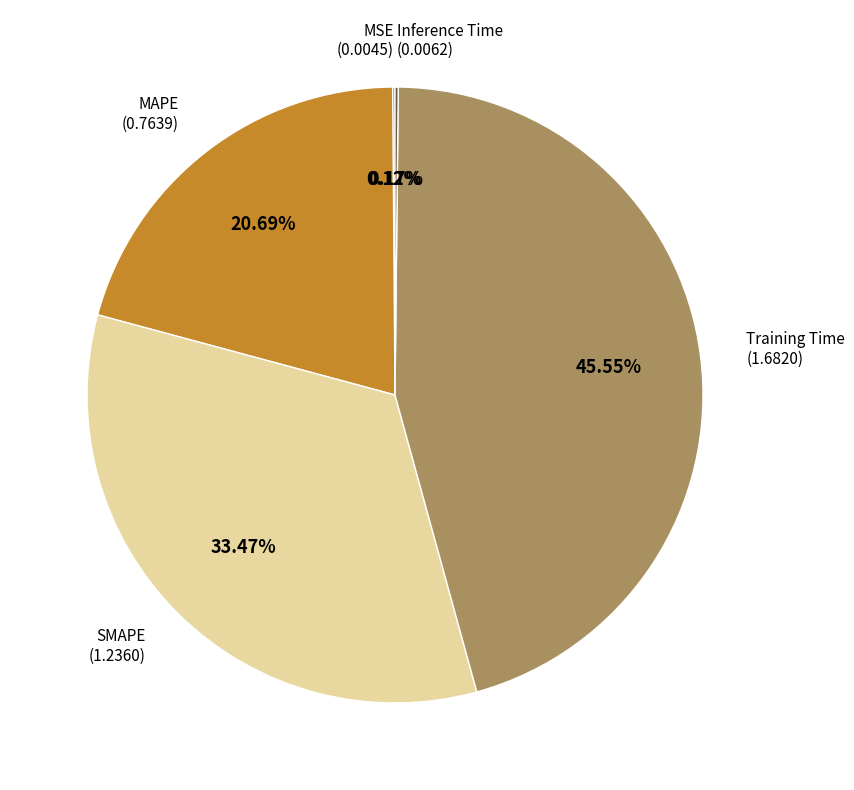

Is there a majority slice in this chart?

No